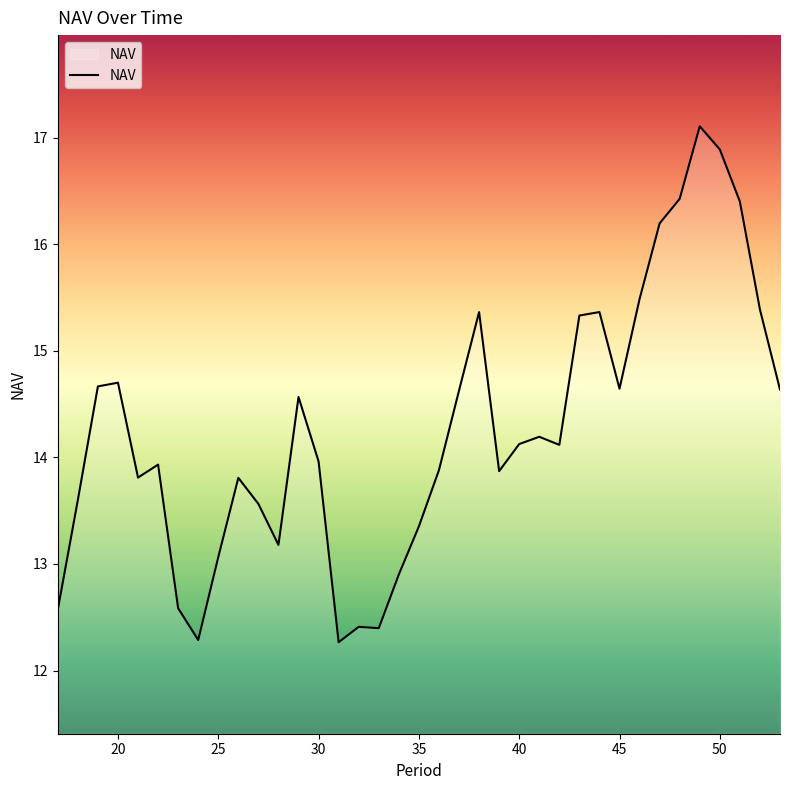

What is the minimum value shown in the chart?

12.3